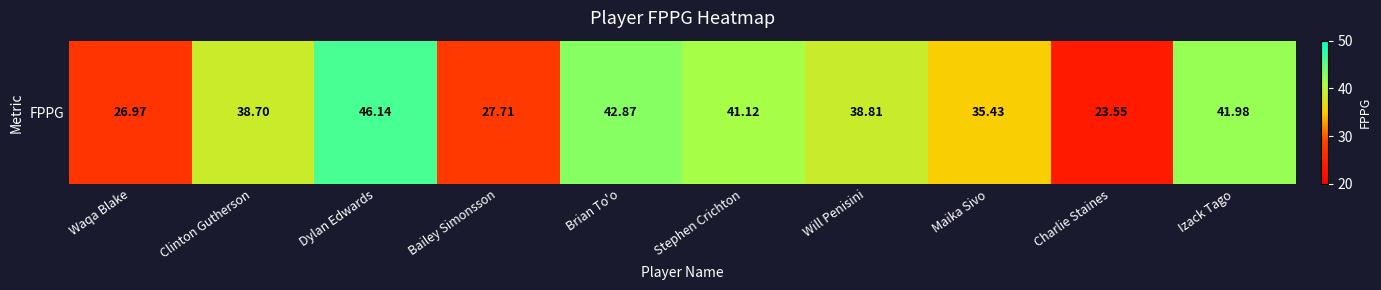

Which category has the lowest value across all series?

Charlie Staines